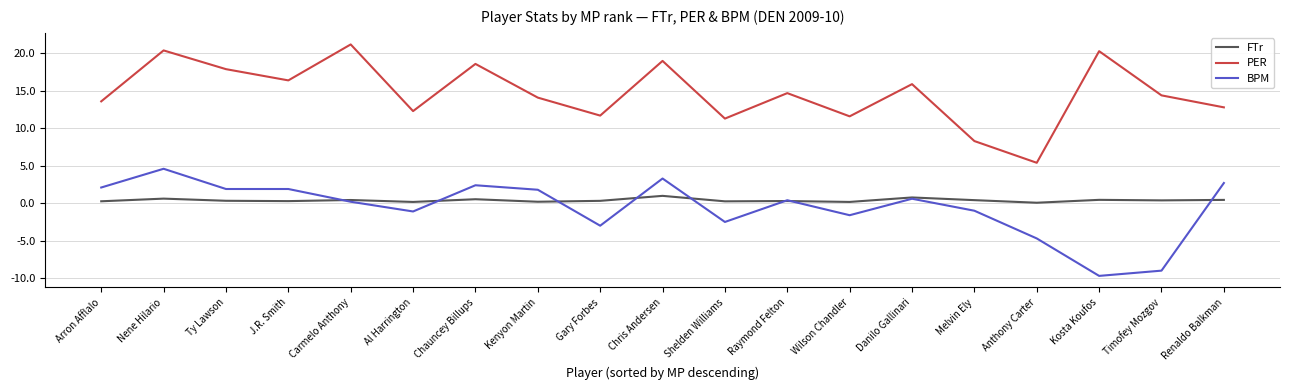

True or false: PER has more than 1 interior local peaks.

True